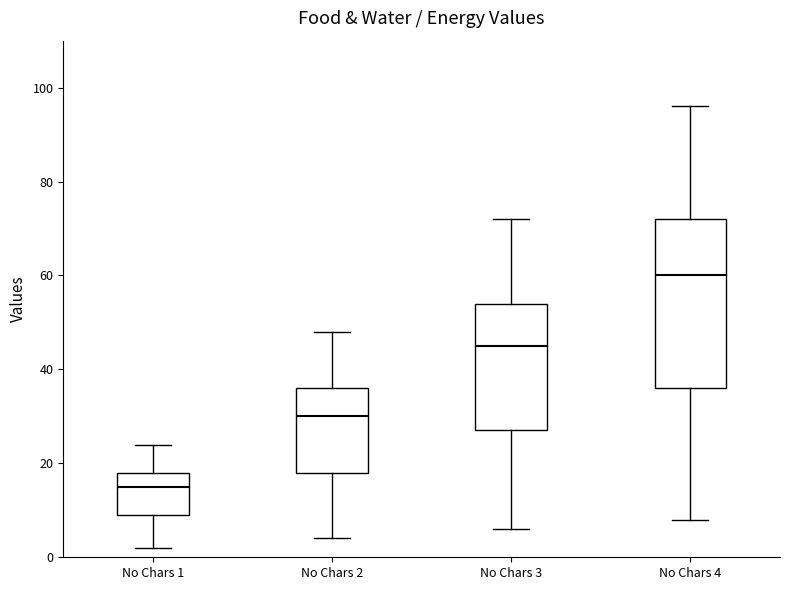

Reading left to right, read every box against the y-axis: the position of its median line, the range the box covers, and the ends of its whiskers. The values are not printed on the chart, so give them approximately, as read against the axis.

No Chars 1: median 16, box 10 to 18, whiskers 2 to 24
No Chars 2: median 30, box 18 to 36, whiskers 4 to 48
No Chars 3: median 46, box 28 to 54, whiskers 6 to 72
No Chars 4: median 60, box 36 to 72, whiskers 8 to 96